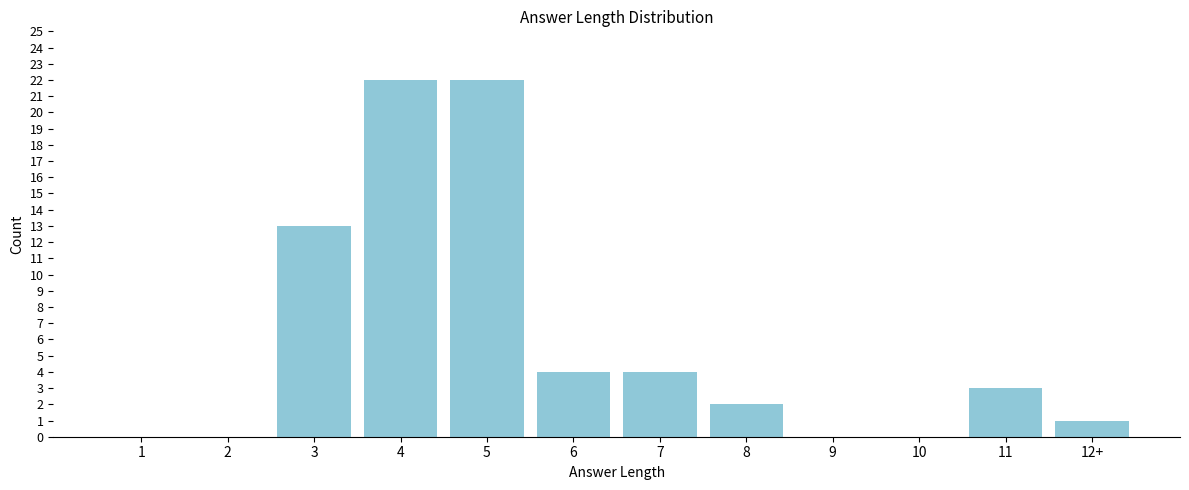

Reading left to right, transcribe all the data shown in this chart.

1=0	2=0	3=13	4=22	5=22	6=4	7=4	8=2	9=0	10=0	11=3	12+=1